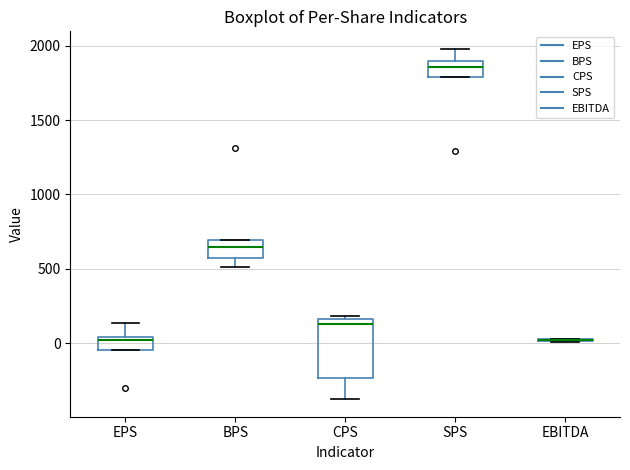

Comparing the boxes themselves (not the whiskers), which one is the tallest?

CPS